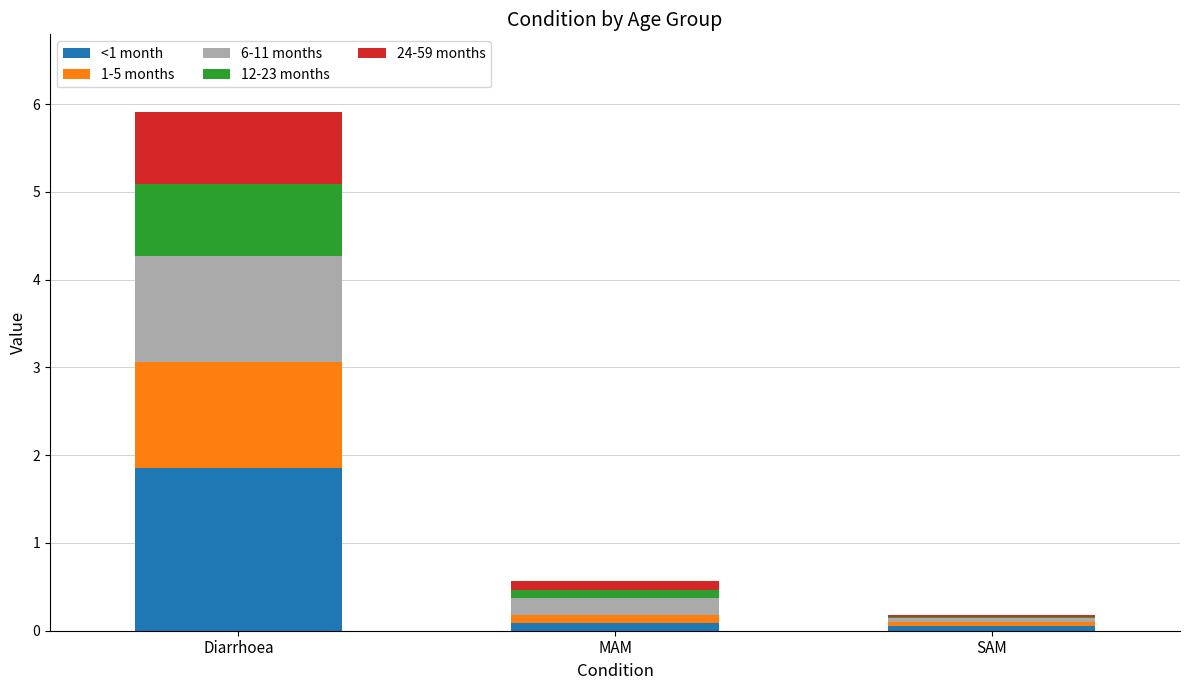

At which category is the sum across all series the highest?

Diarrhoea